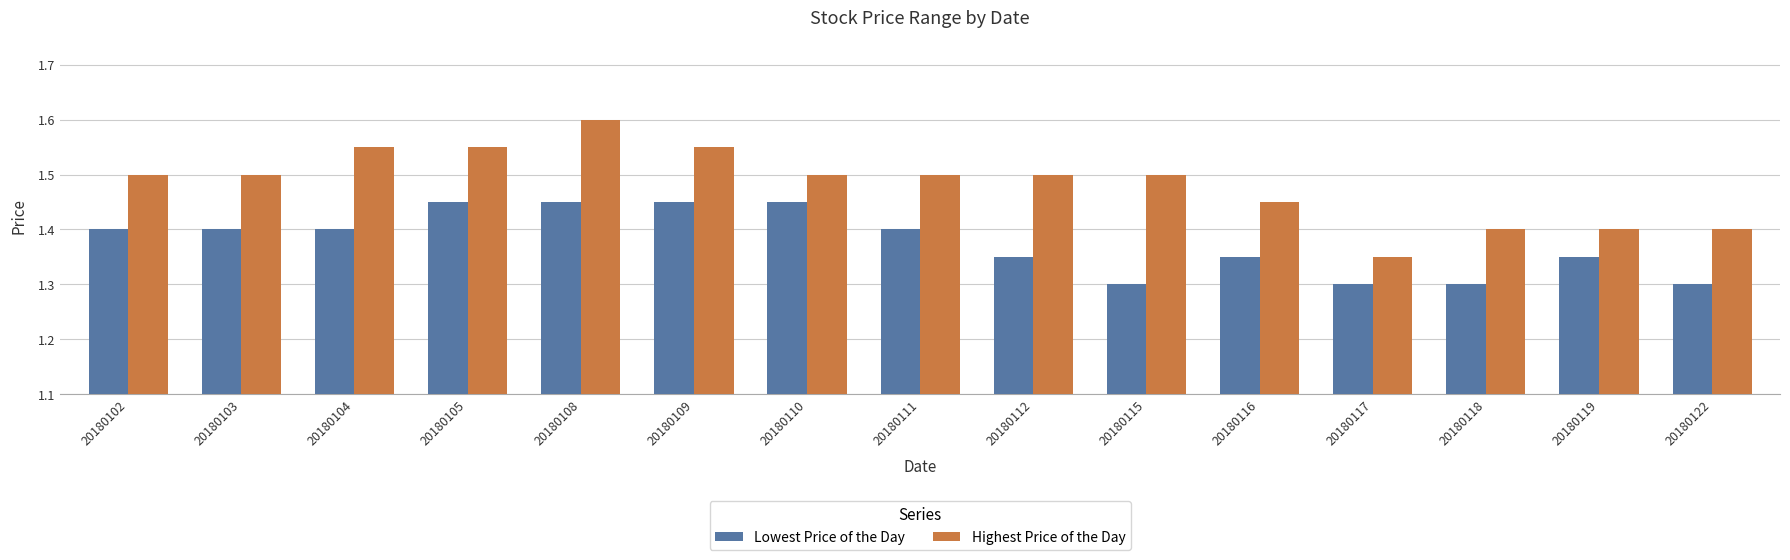

True or false: Lowest Price of the Day has a value of 1.3 at 20180115.

True